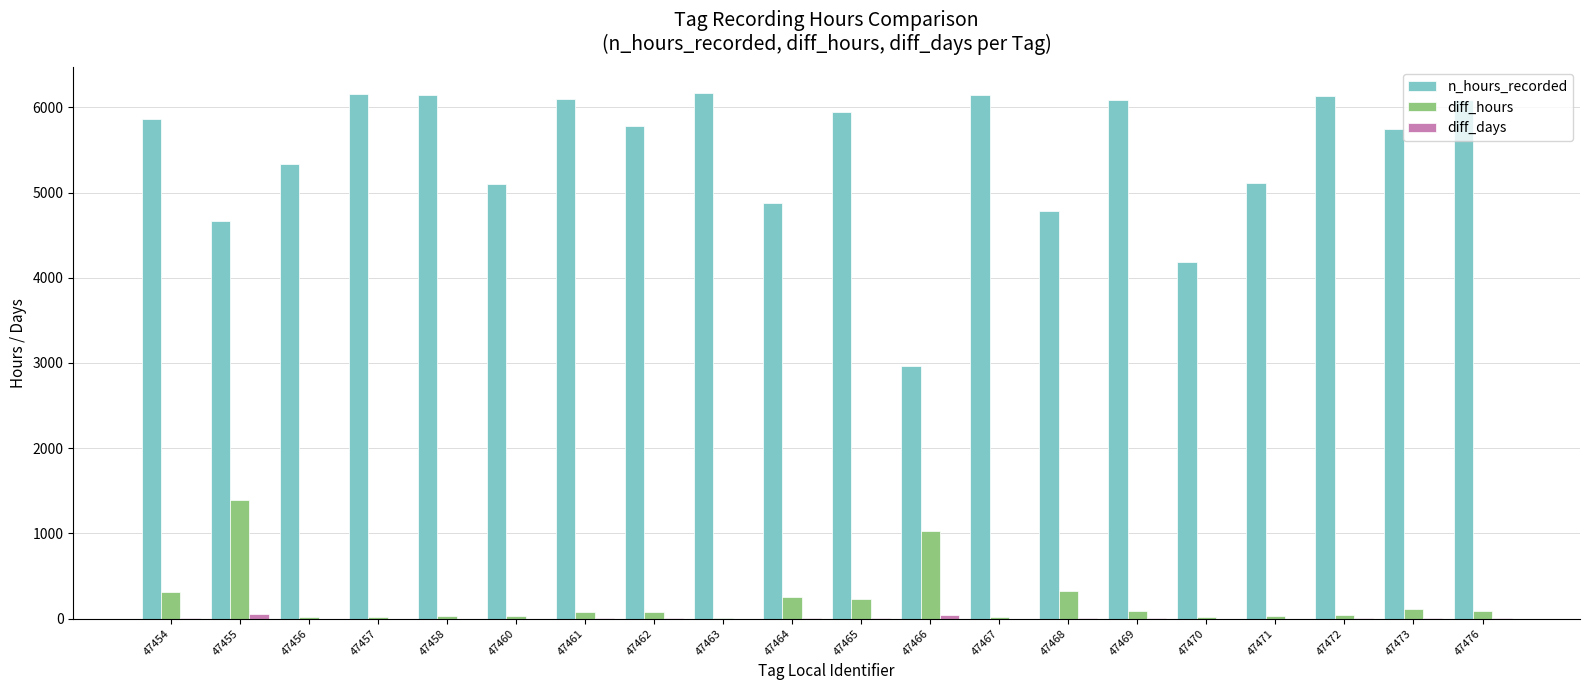

At which label is n_hours_recorded closest to 4565?

47455